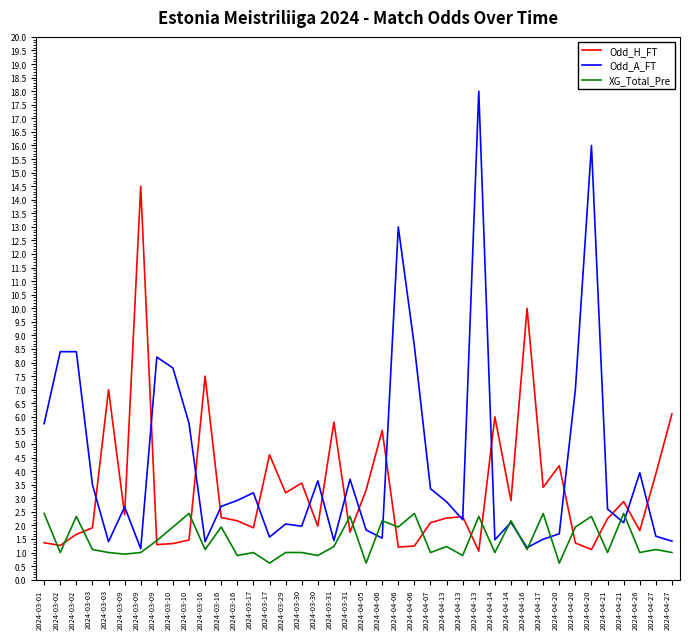

What is the difference between the Odd_A_FT values at 2024-03-01 and 2024-03-17?

2.5